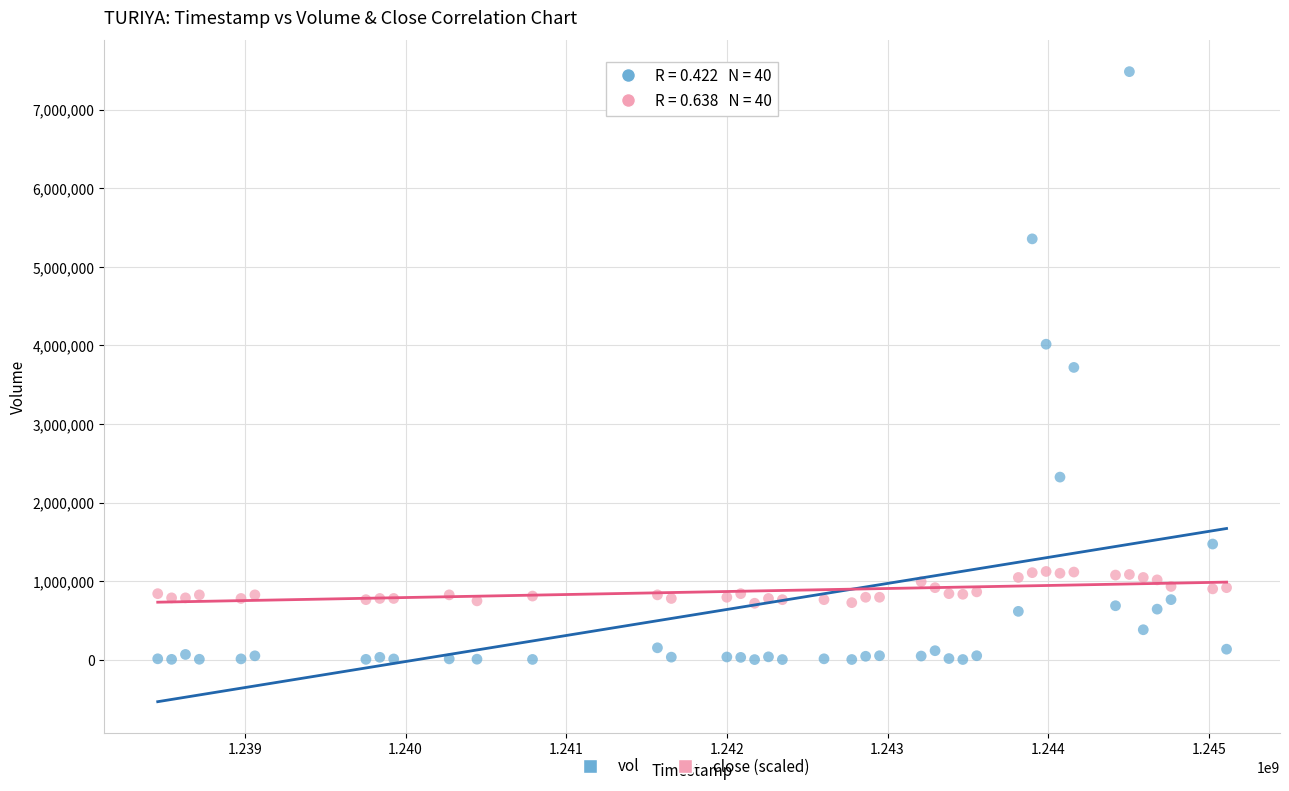

Which series contains the lowest Y value?

vol